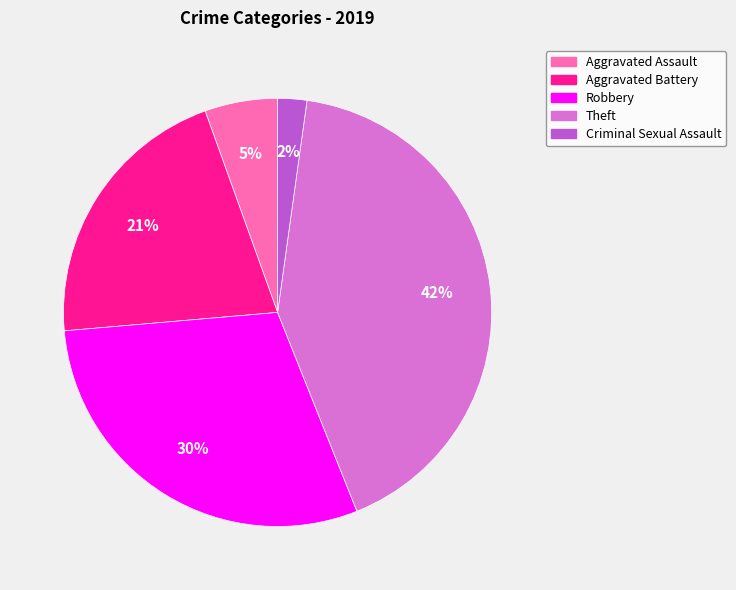

True or false: Aggravated Battery accounts for 12% of the total.

False